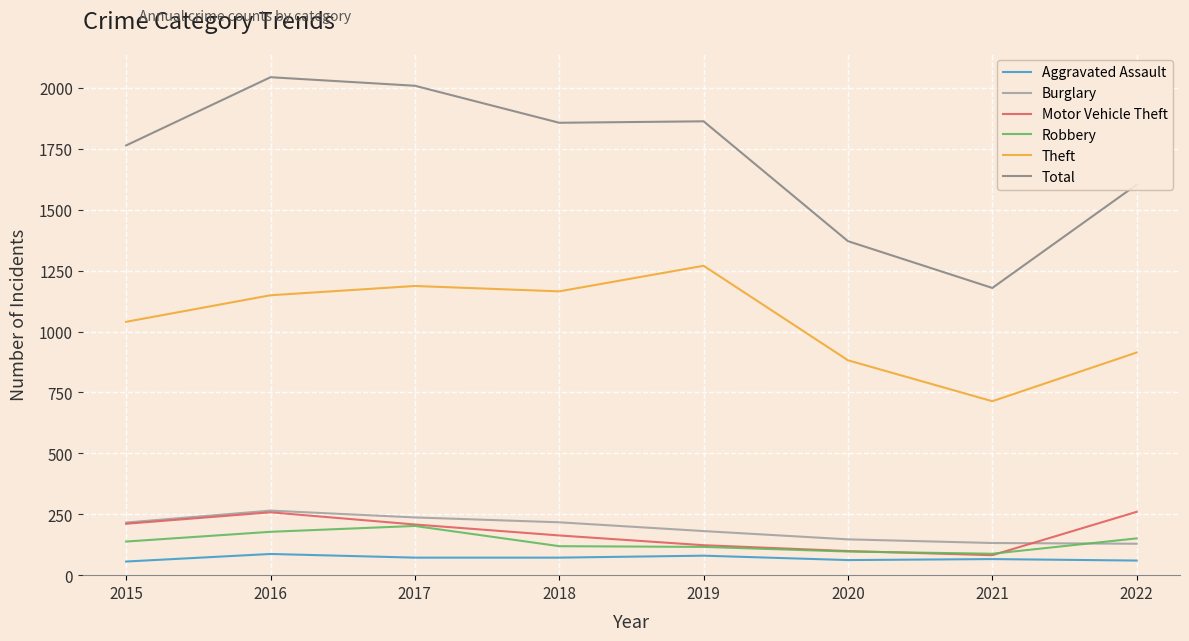

What is the difference between the highest and lowest values at 2021?

1113